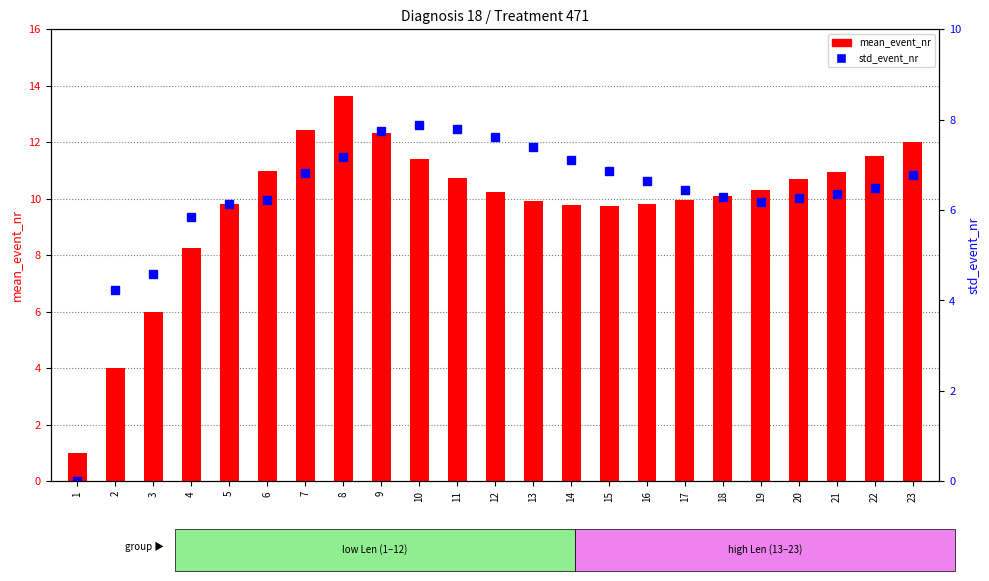

What is the maximum value for std_event_nr?

7.9